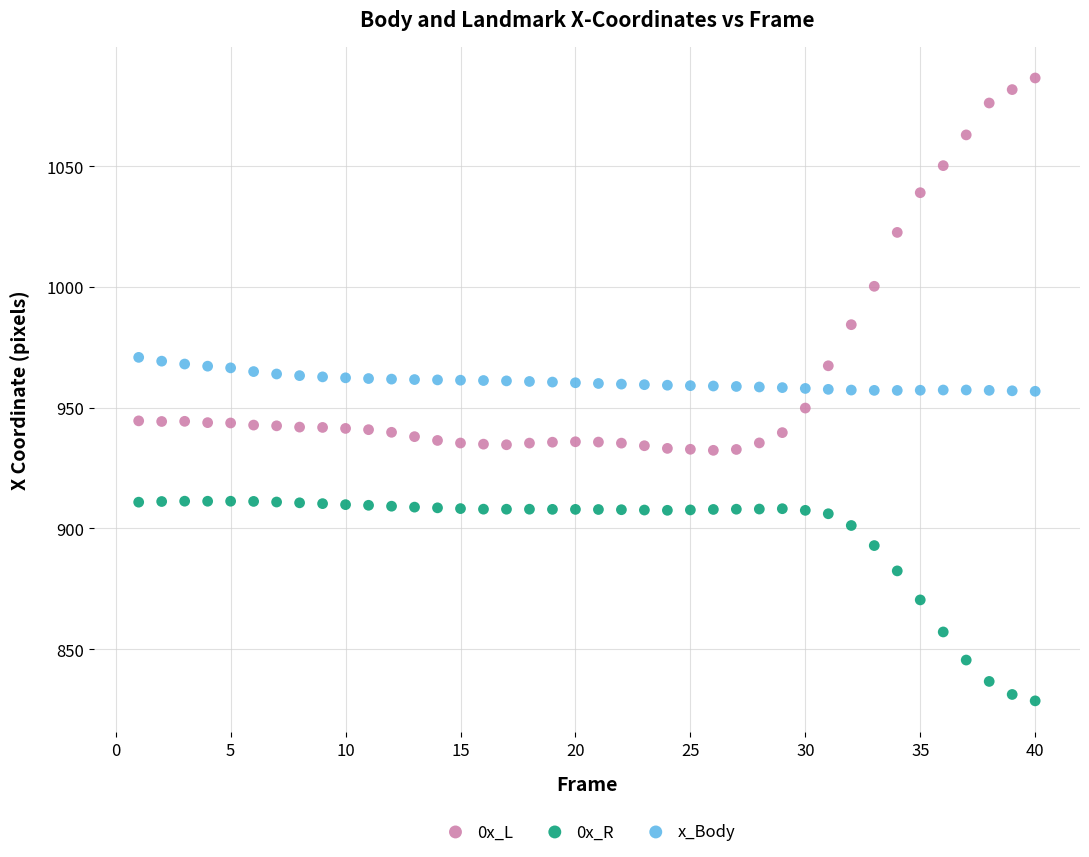

Across all data points, what is the range of X values (max minus min)?

39.0